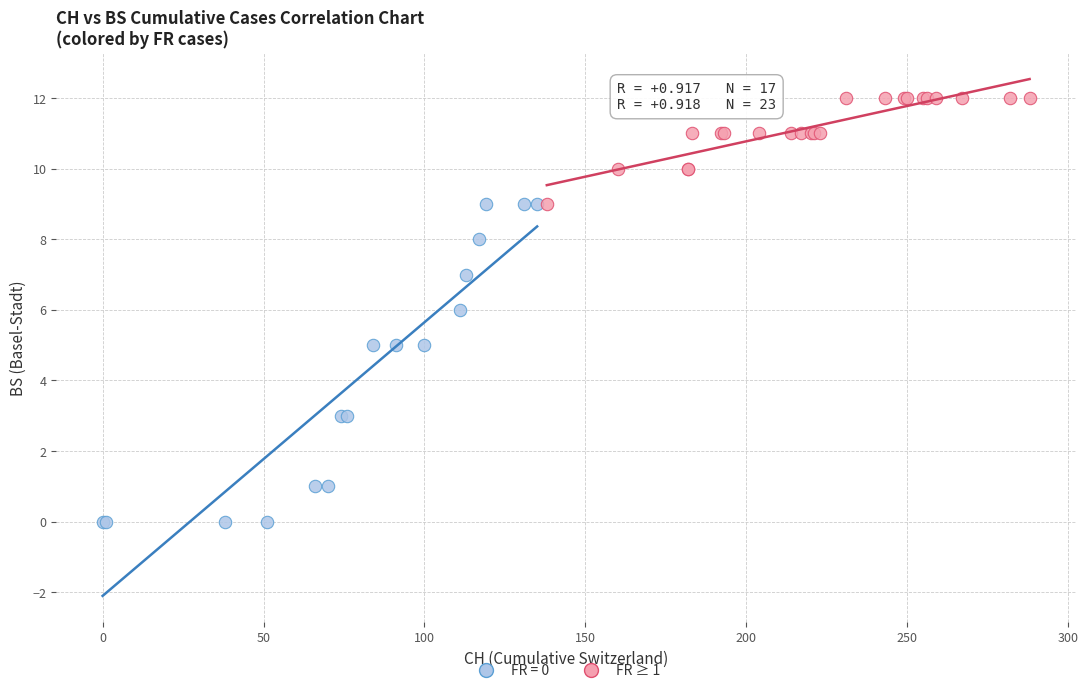

Which series reaches the minimum Y coordinate?

FR = 0